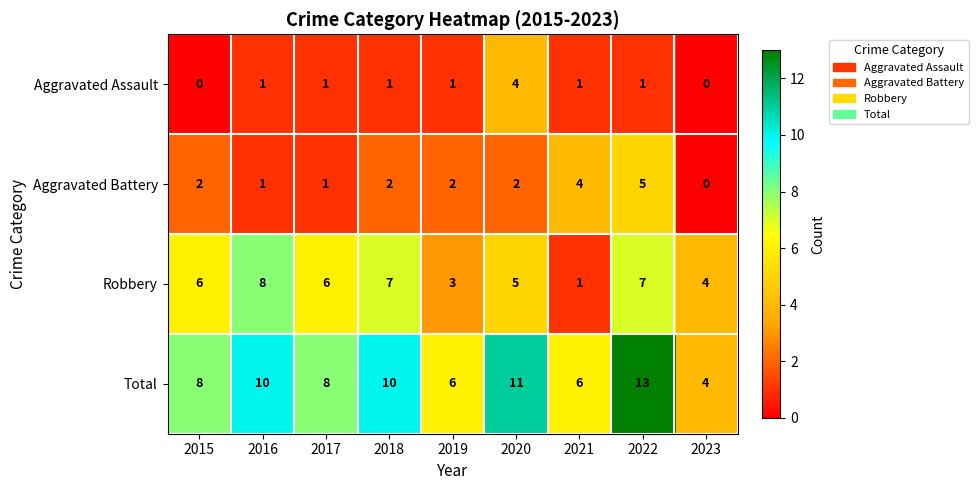

True or false: Aggravated Battery has a value of 1 at 2021.

False